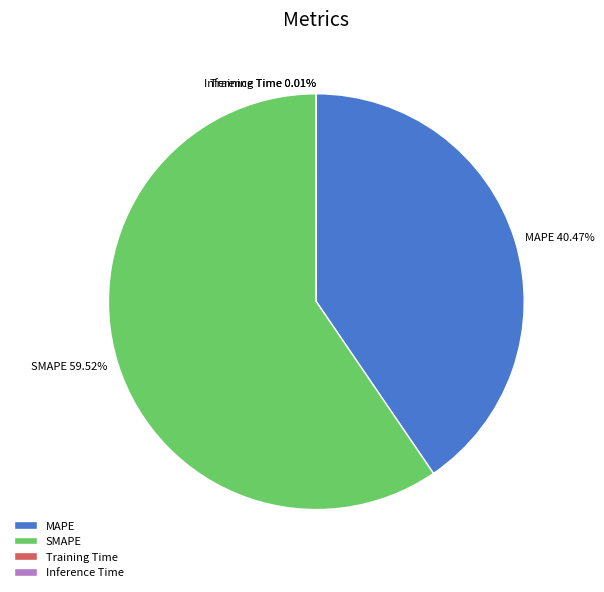

Does any single category account for the majority?

Yes